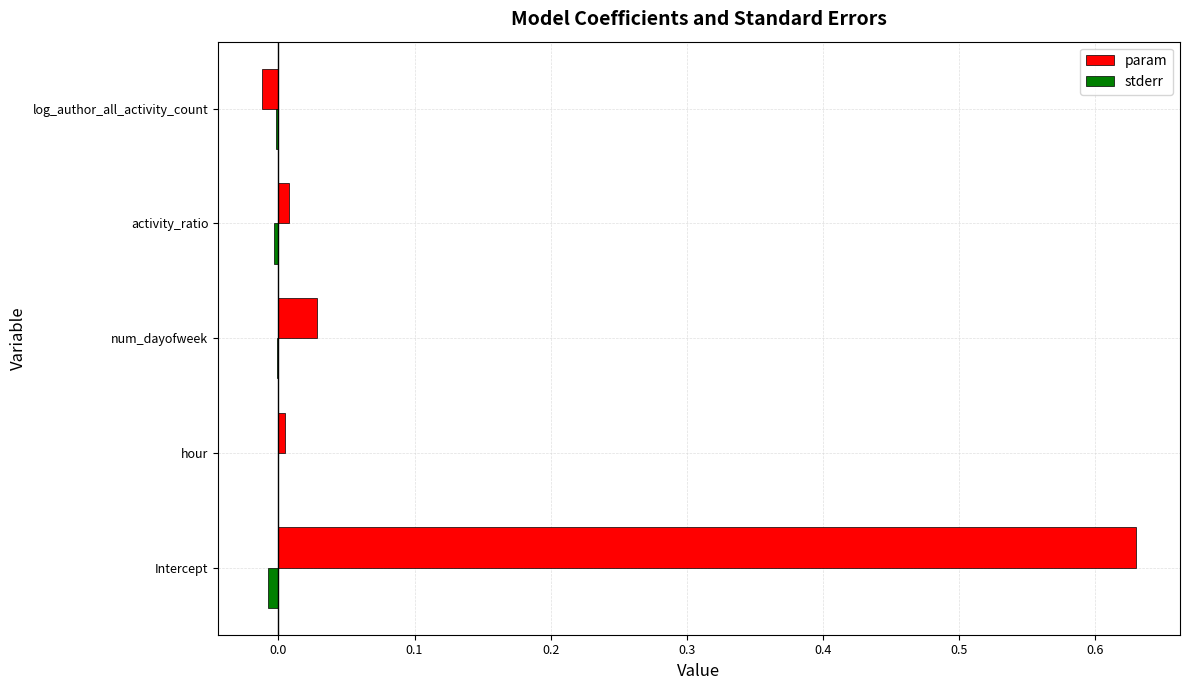

How many distinct data groups are displayed?

2